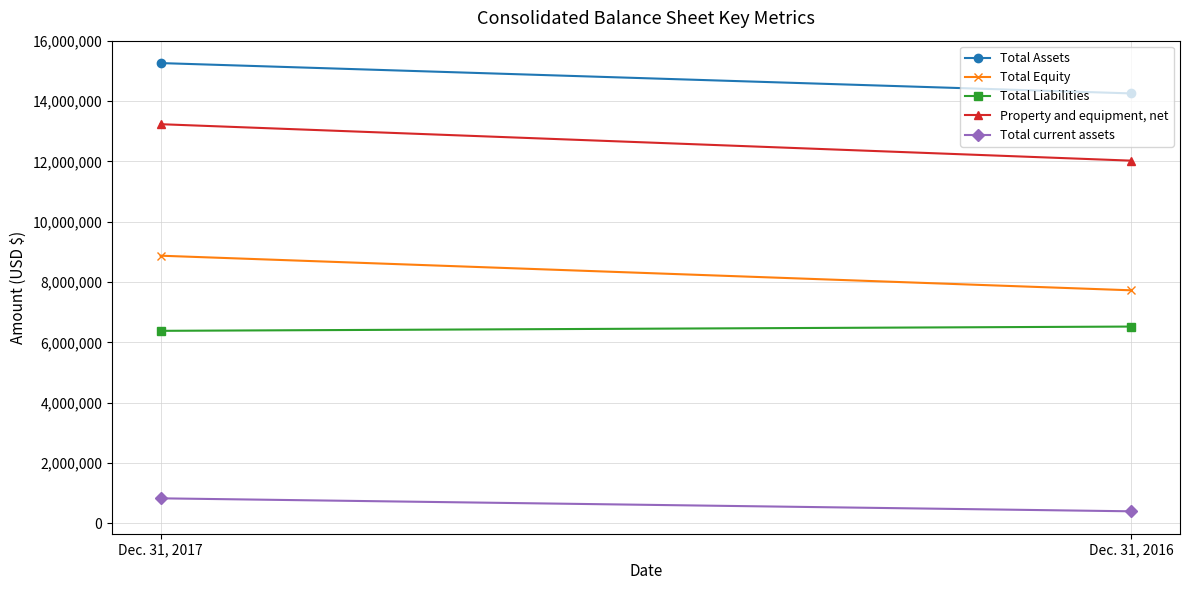

What are all the series names shown in the legend?

Total Assets, Total Equity, Total Liabilities, Property and equipment, net, Total current assets